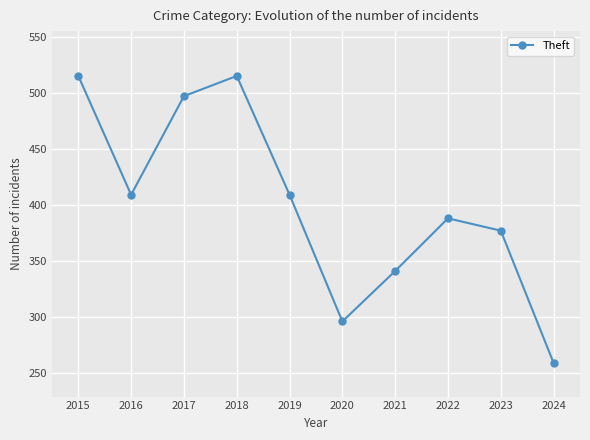

Is it true that the value at 2016 is 536?

False